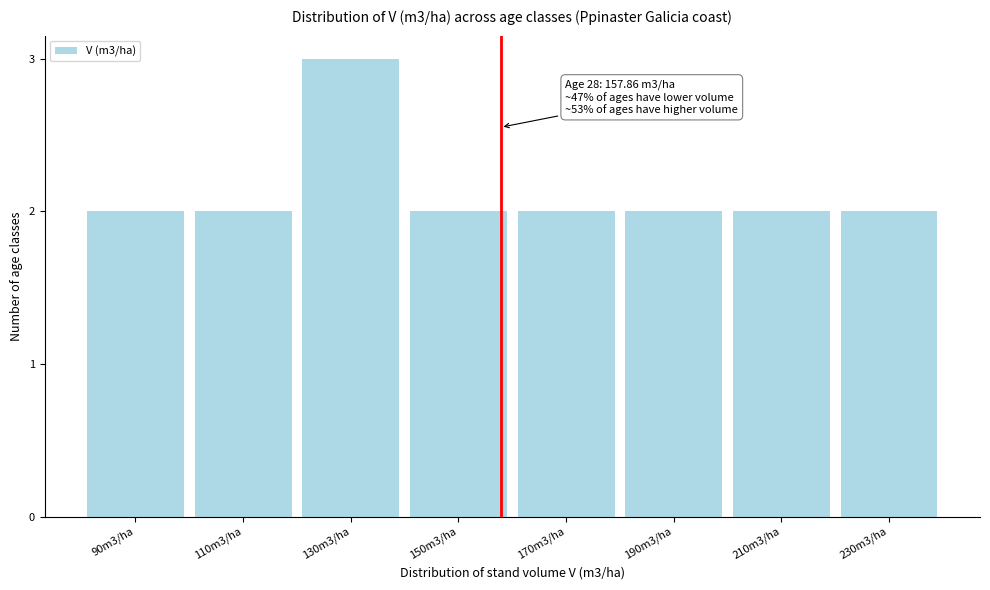

Reading left to right, what are all the values shown in this chart?

90m3/ha=2	110m3/ha=2	130m3/ha=3	150m3/ha=2	170m3/ha=2	190m3/ha=2	210m3/ha=2	230m3/ha=2